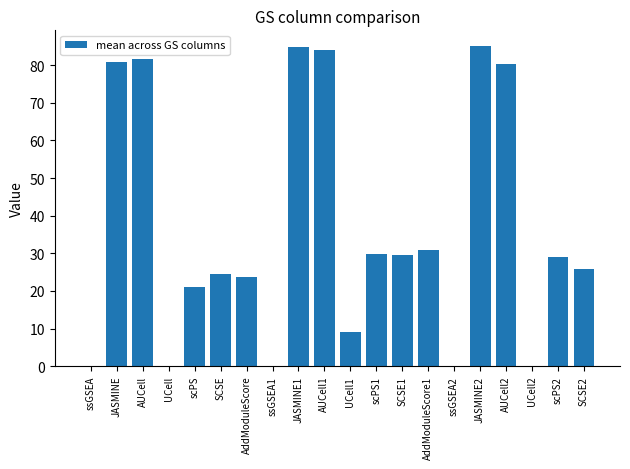

What value does the data have at AddModuleScore1?

31.0